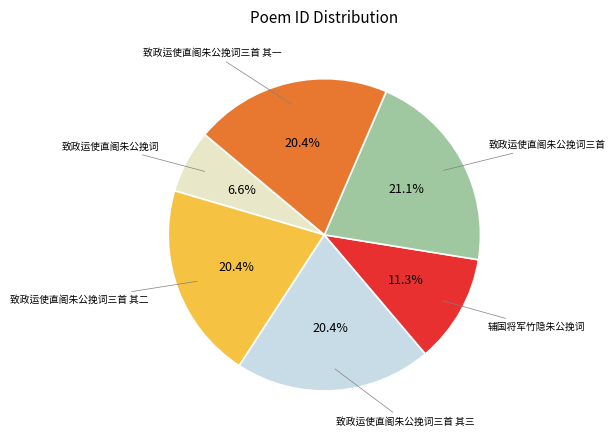

Is there any slice that represents more than half of the pie?

No